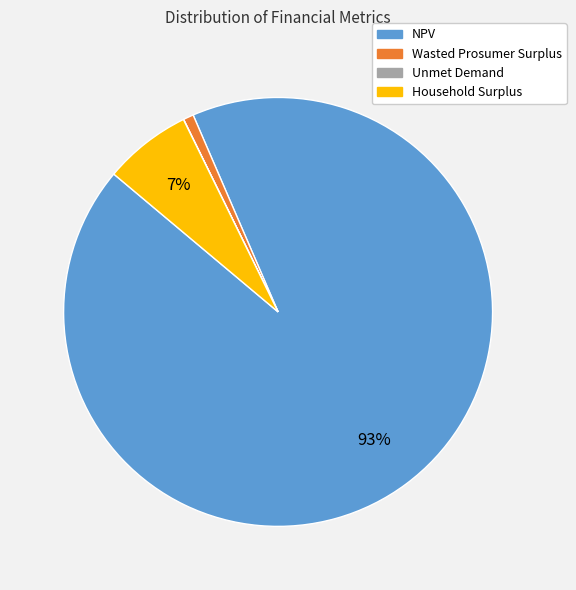

Is there any slice that represents more than half of the pie?

Yes